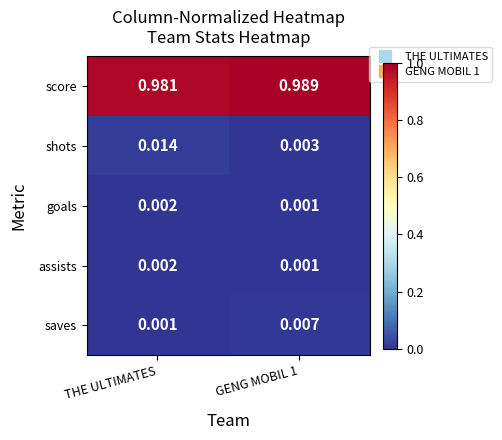

Which series has the widest spread of values?

shots